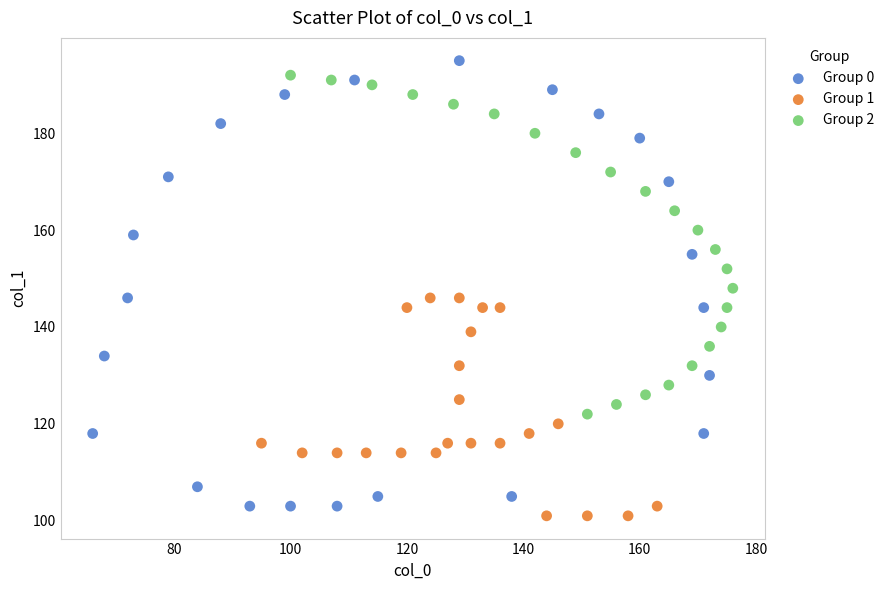

Which series has the largest Y range (max minus min)?

Group 0